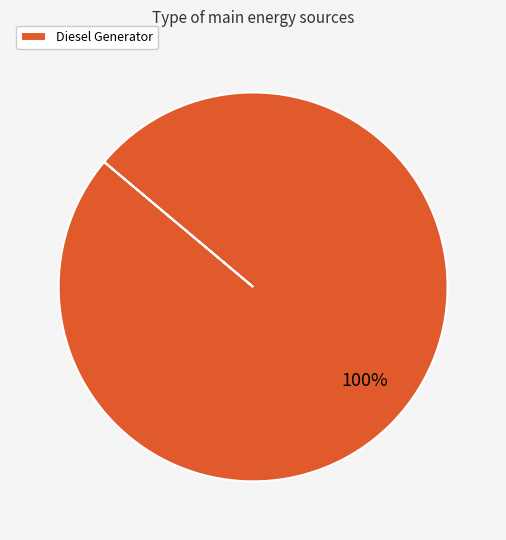

Which slice represents more than half of the pie?

Diesel Generator